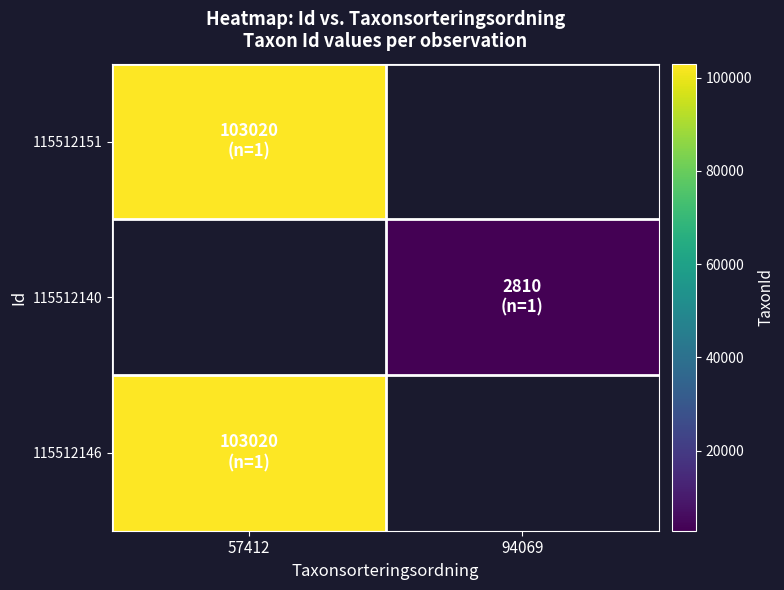

Which category has the lowest value in the 115512151 series?

57412